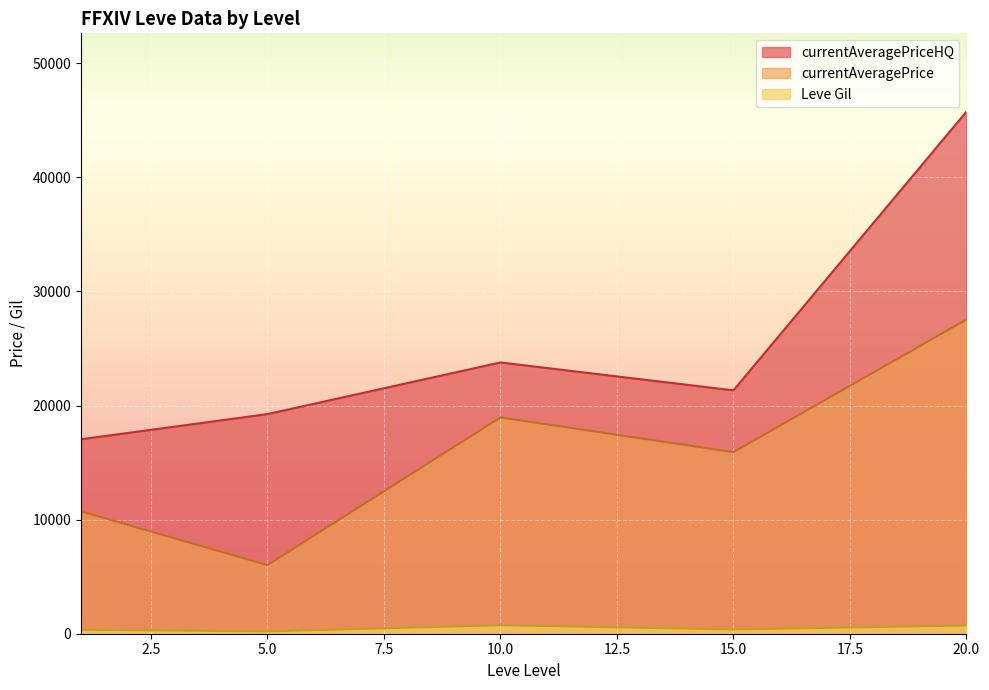

What is the value of the Leve Gil point at the 2nd from the left?

160